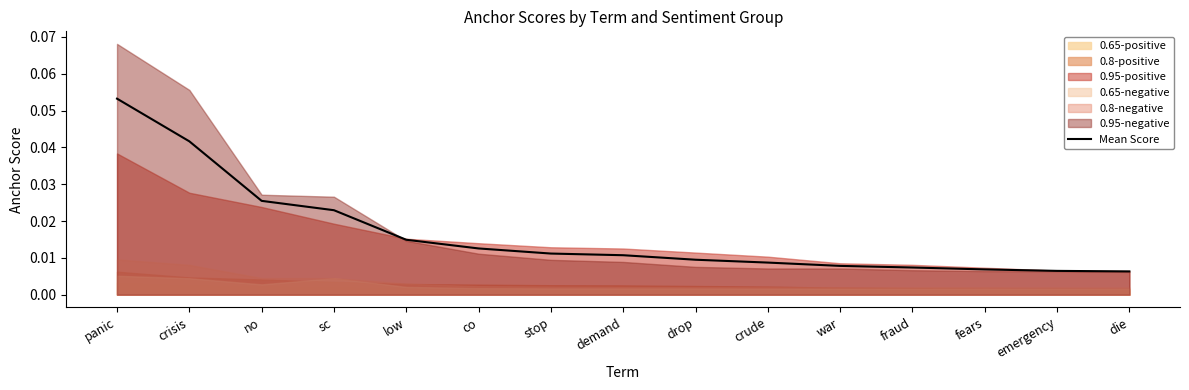

What is the label of the 3rd point from the right?

fears